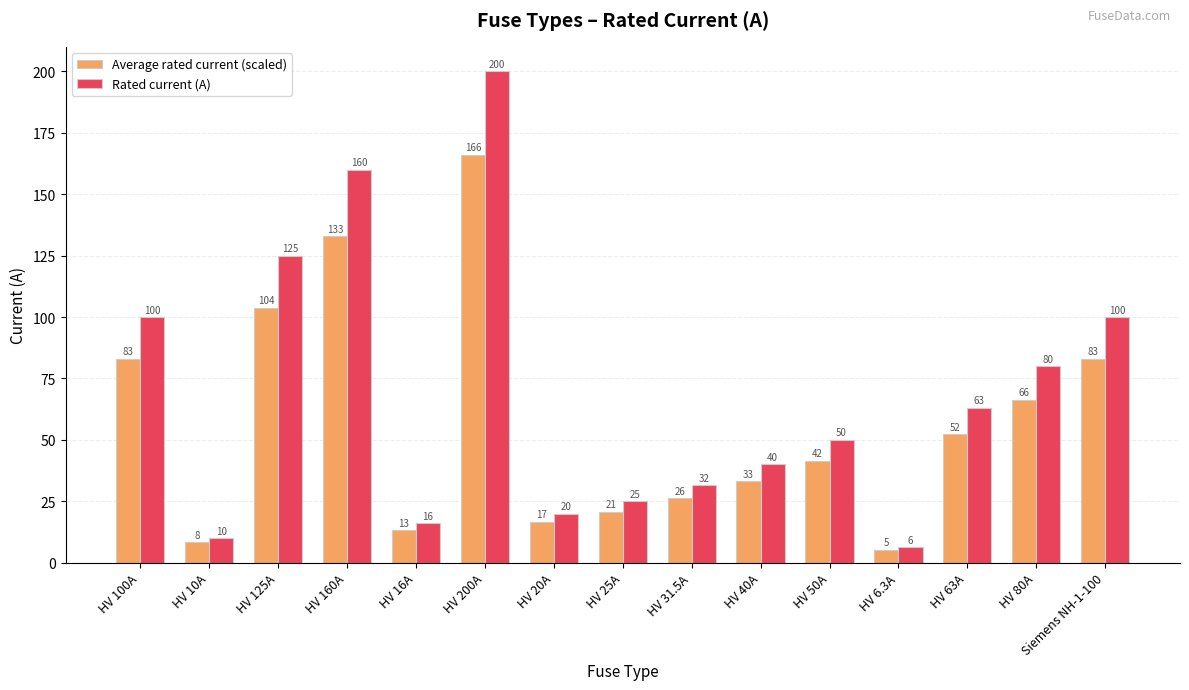

How many bars are there in total?

30